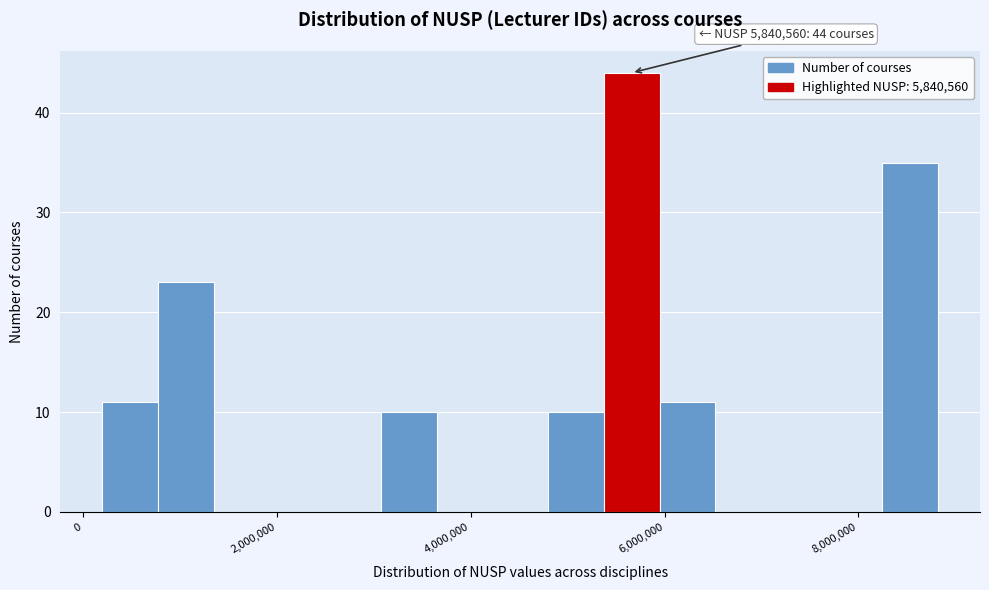

Around what value on the x-axis is the tallest bar? Give the approximate position of its centre, as read against the axis.

5600000